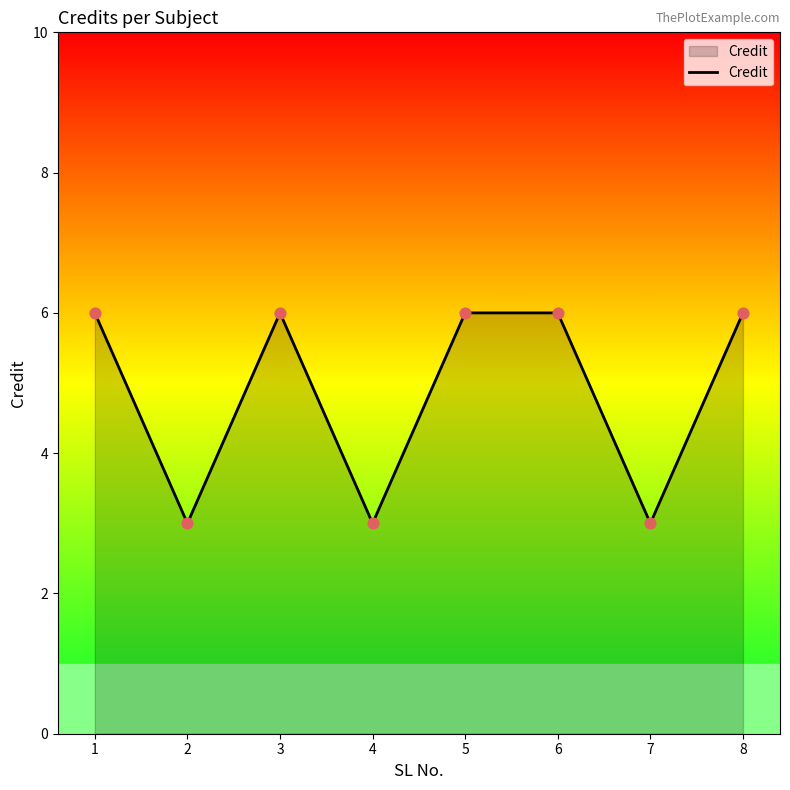

What is the change in value from 3 to 7?

-3